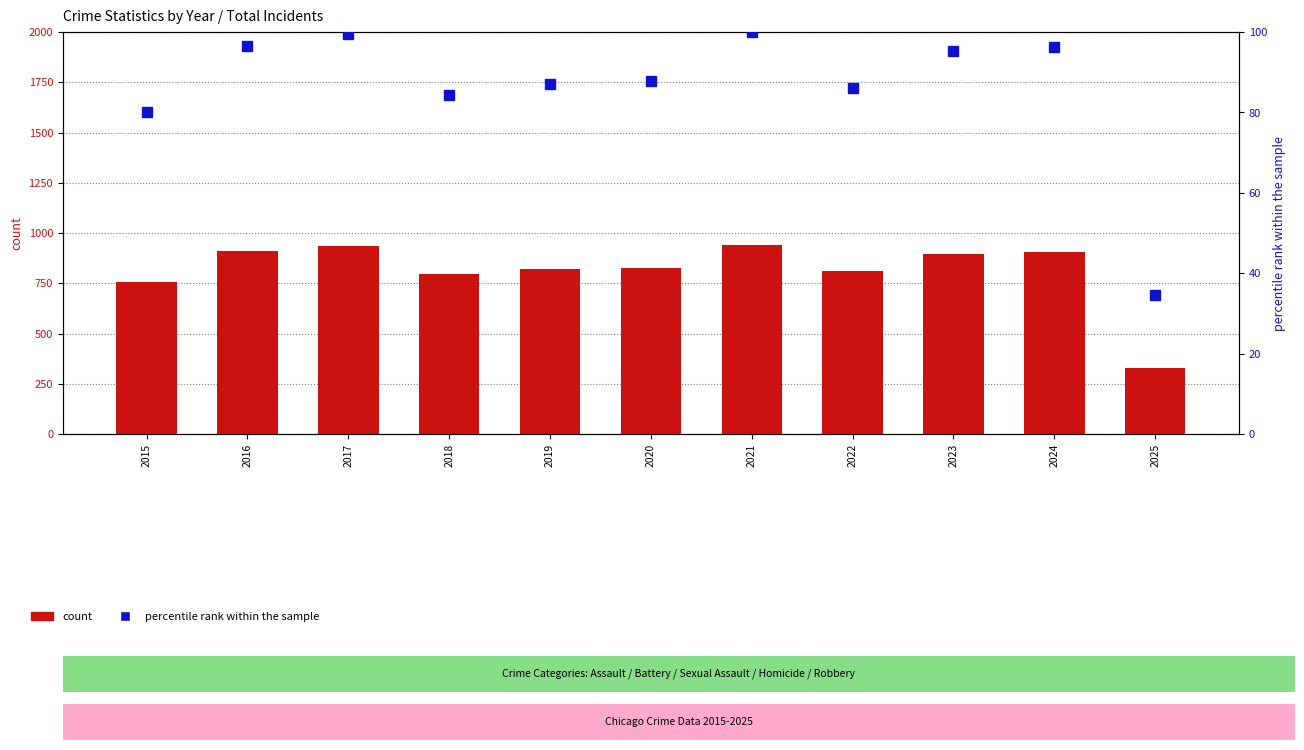

List the series in order of their peak value, lowest first.

percentile rank within the sample, count